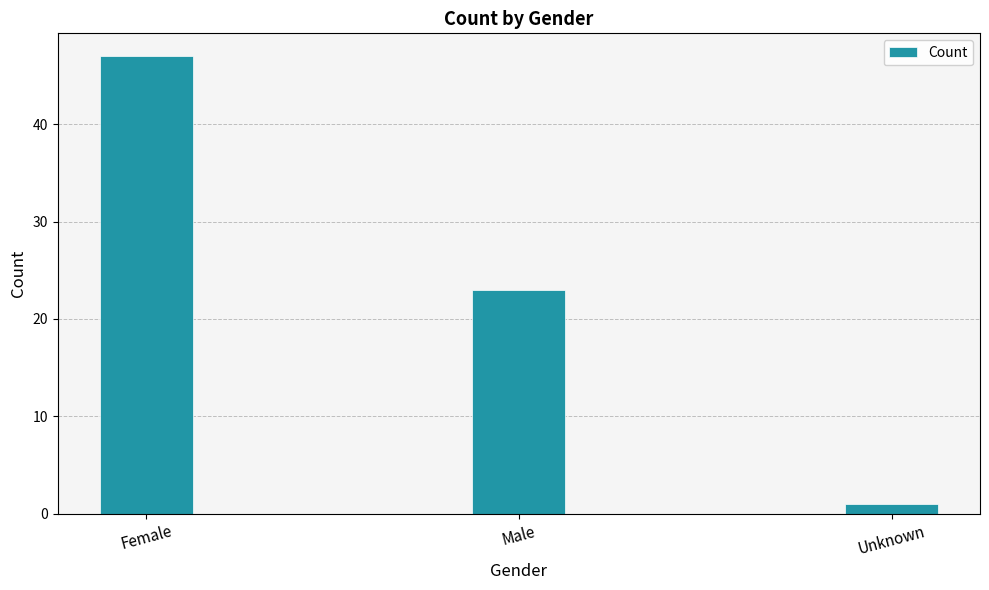

What is the label of the 2nd bar from the left?

Male